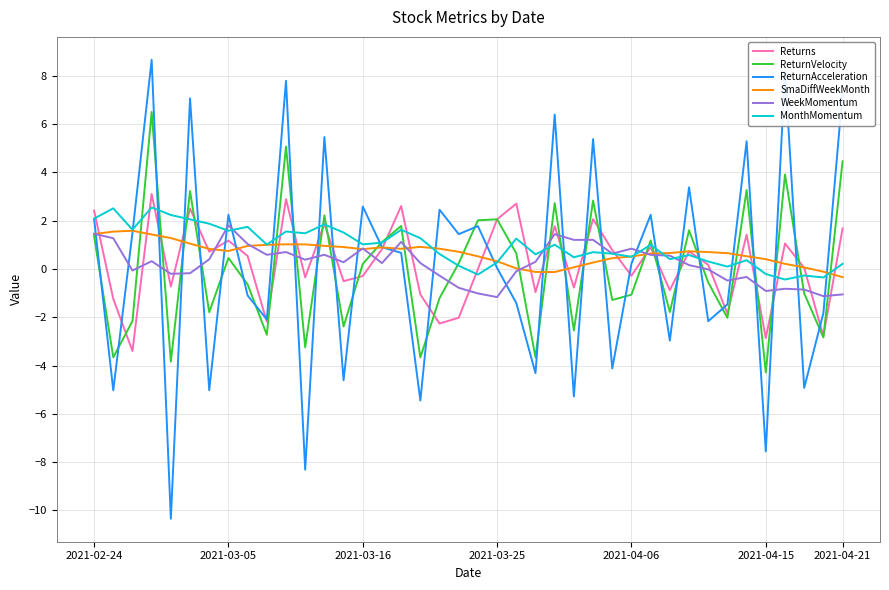

True or false: WeekMomentum and ReturnVelocity cross at least once.

True